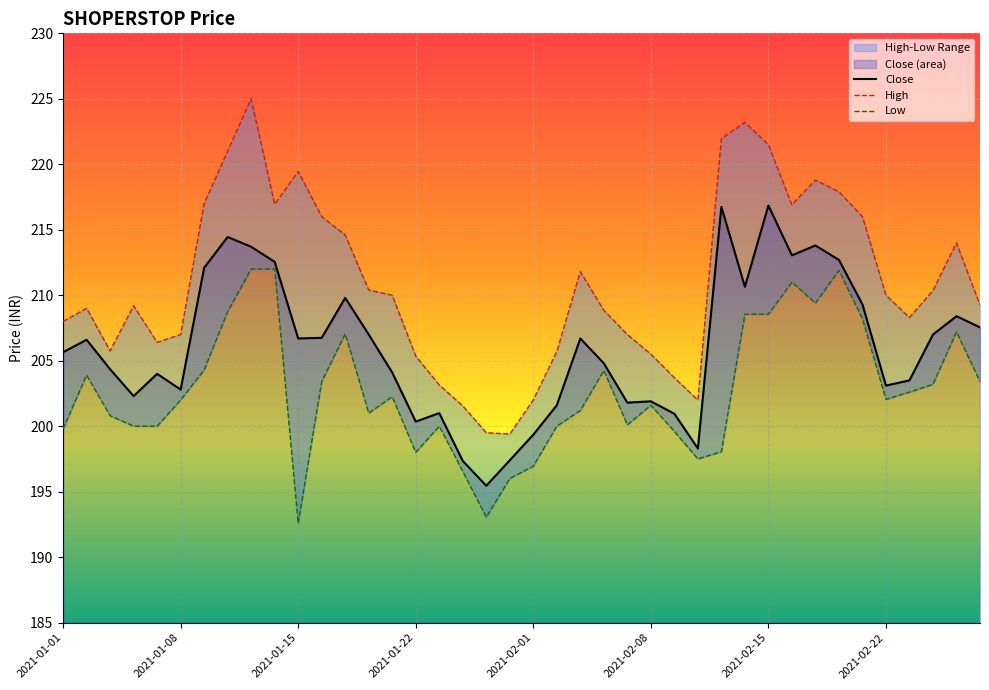

Does the chart display data point markers on the line(s)?

No